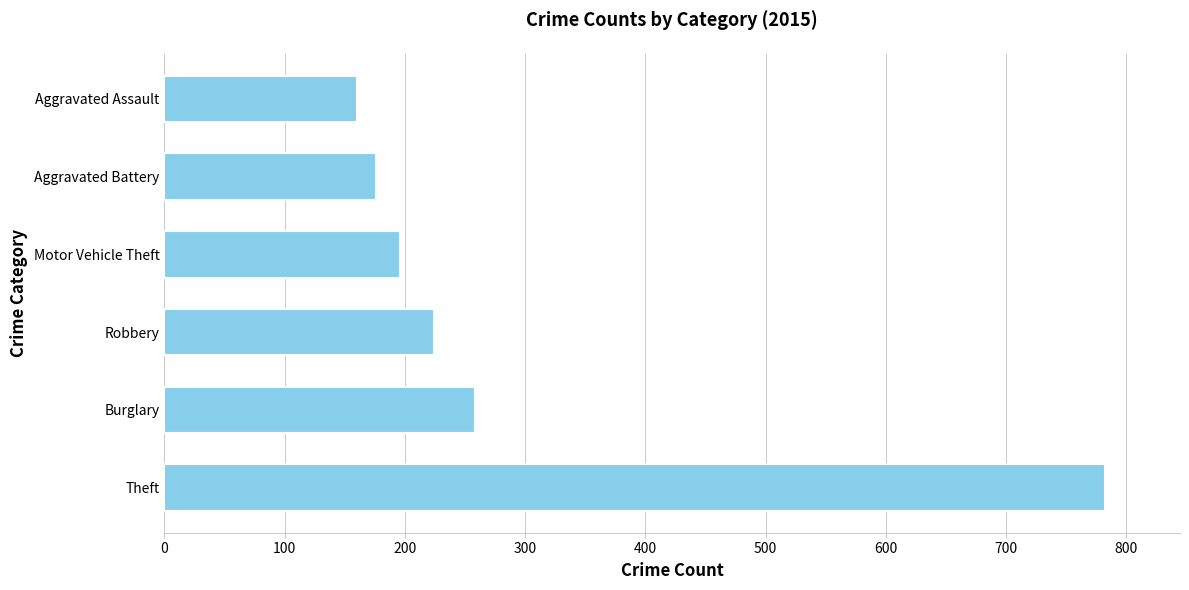

Count the number of data series in this chart.

1